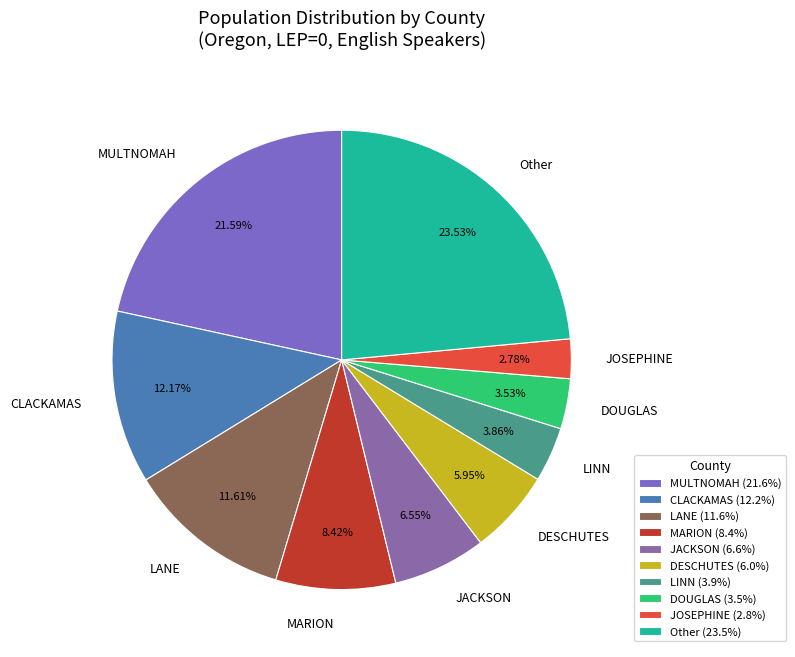

Do CLACKAMAS and DESCHUTES together represent more than half of the pie?

No